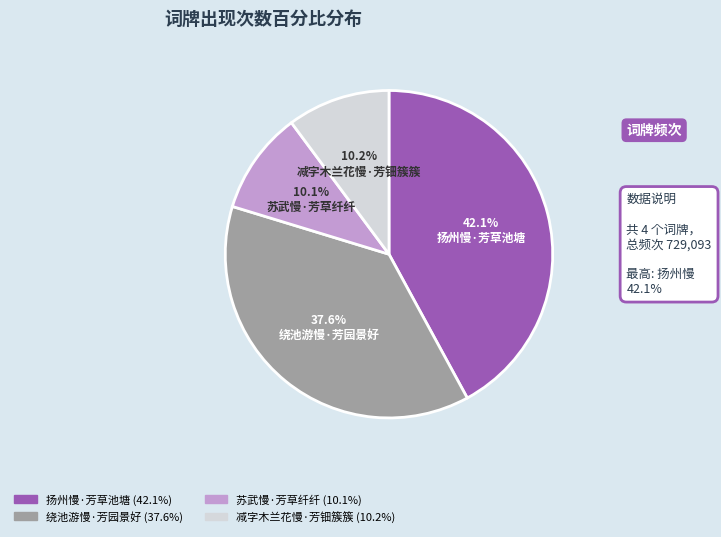

Does any single category account for the majority?

No